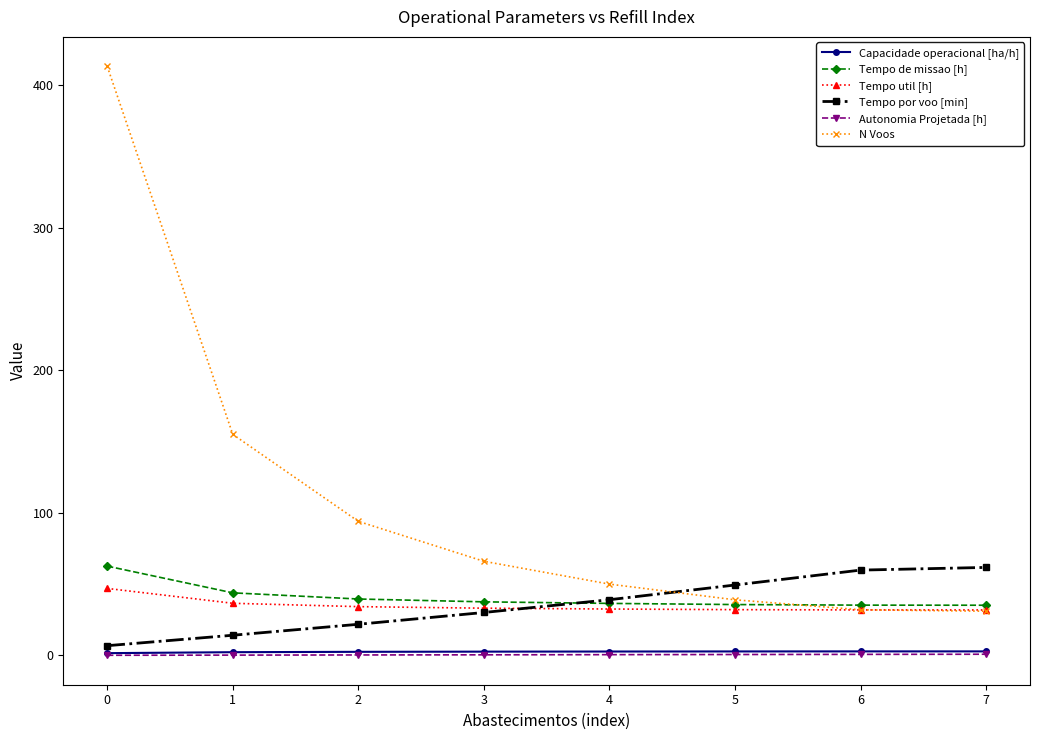

What is the sum of all N Voos values?

880.0